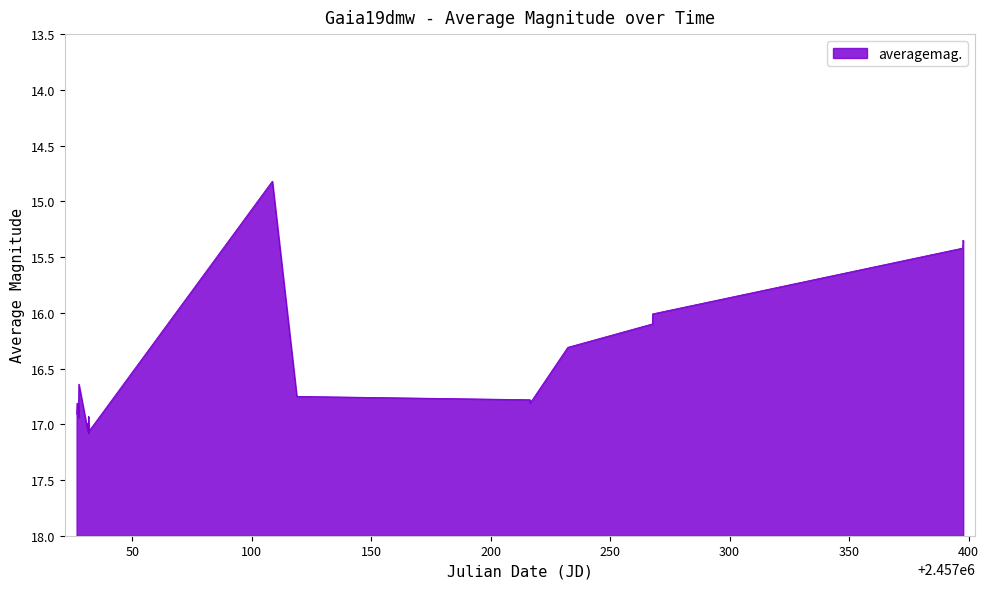

How many lines are shown in the chart?

1